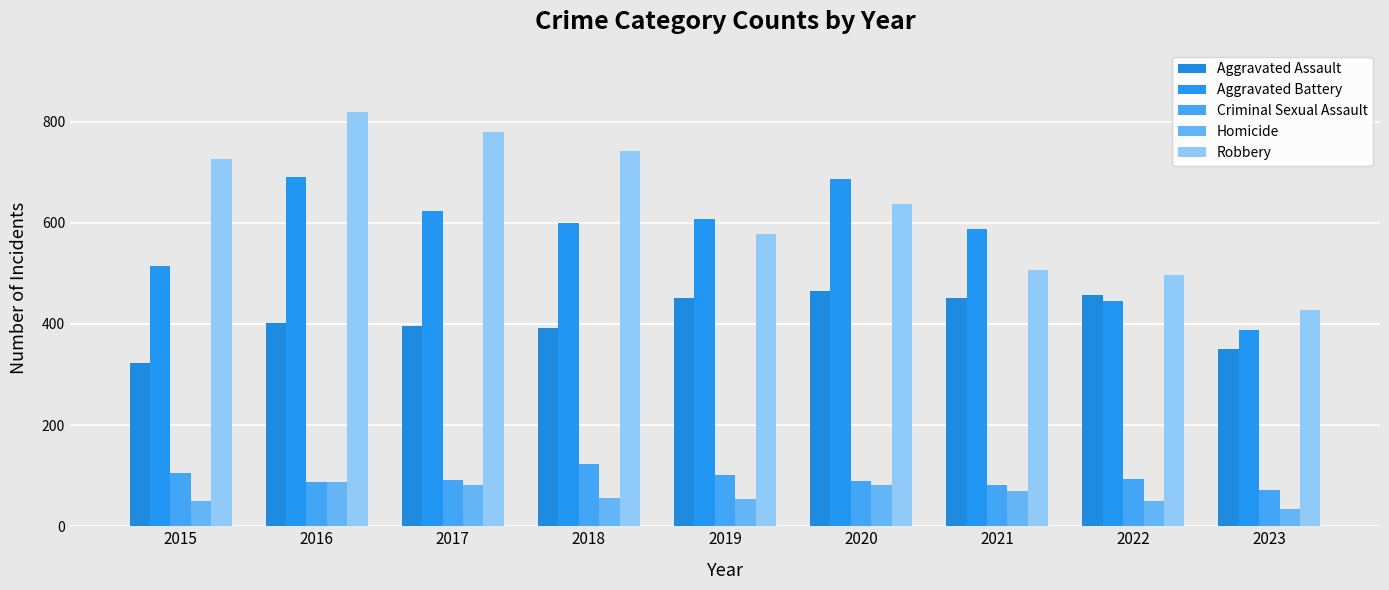

Rank the series at 2019 from lowest to highest value.

Homicide, Criminal Sexual Assault, Aggravated Assault, Robbery, Aggravated Battery